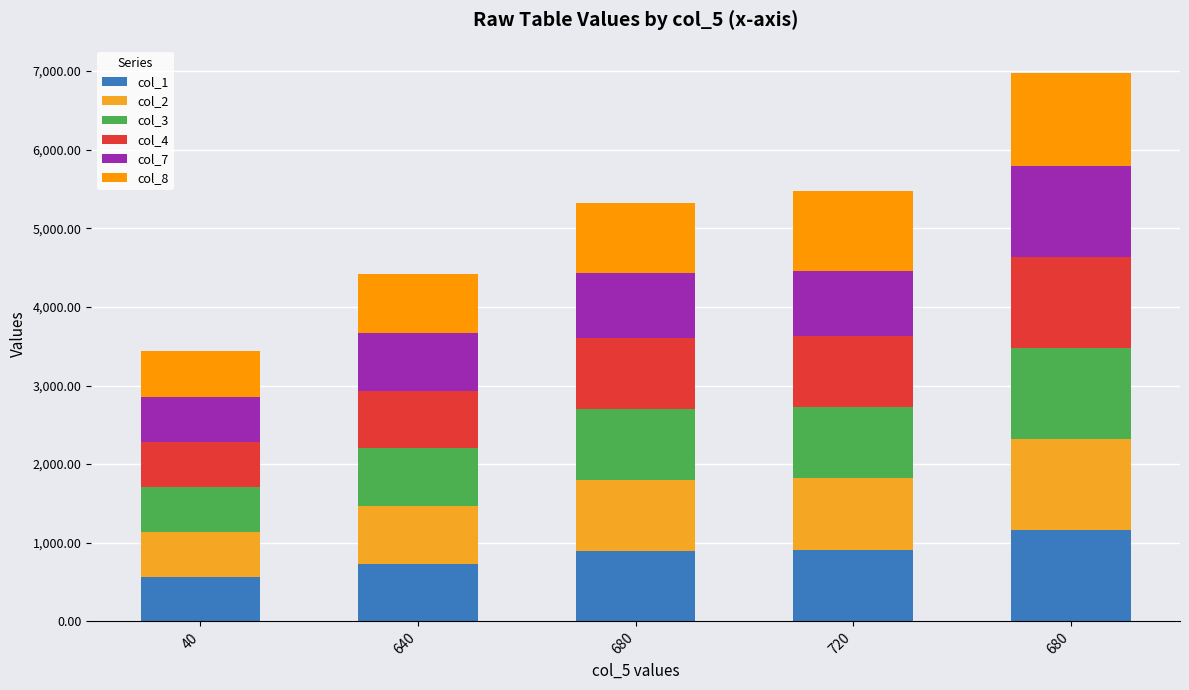

At which label does col_2 first exceed 899?

680